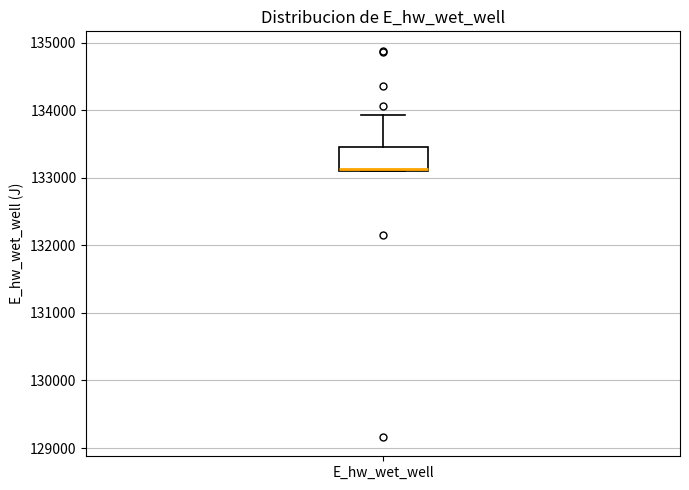

Transcribe this box plot: give where the median line is, the range the box spans, and where the two whiskers end, as read against the y-axis. The values are not printed on the chart, so give them approximately, as read against the axis.

median 133100 (just above the box's lower edge), box 133100 to 133500, whiskers 133100 to 133900